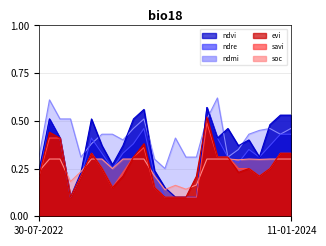

Rank the series by their maximum value, from lowest to highest.

soc, savi, evi, ndvi, ndre, ndmi